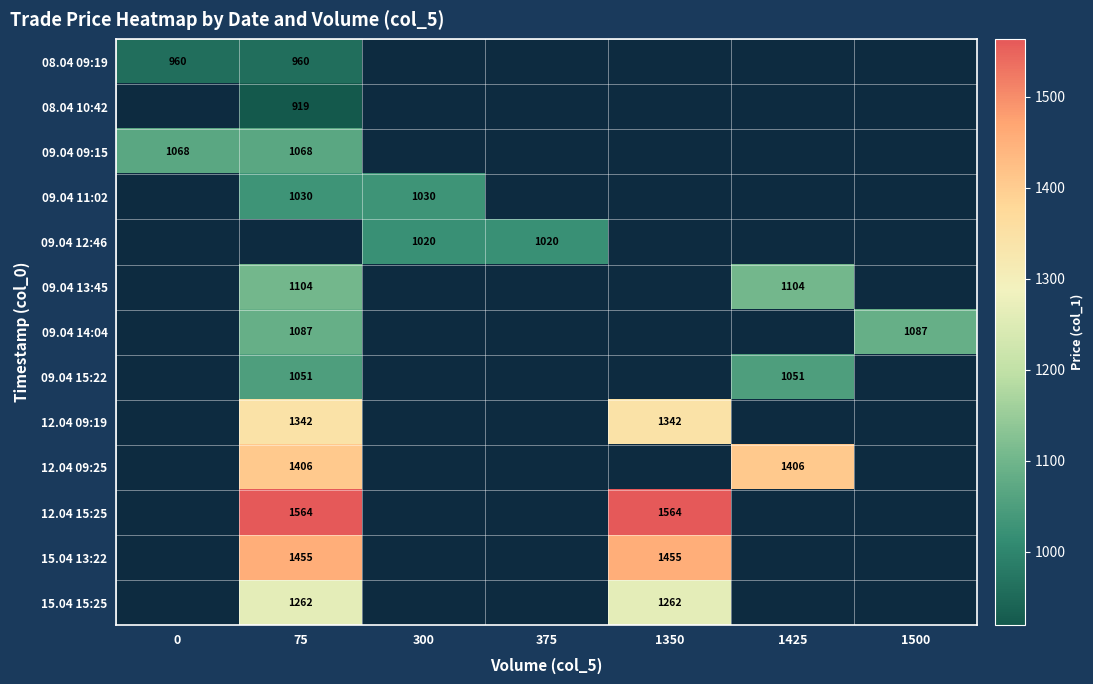

The value of 09.04 13:45 at 1425 is 1104.0. True or false?

True